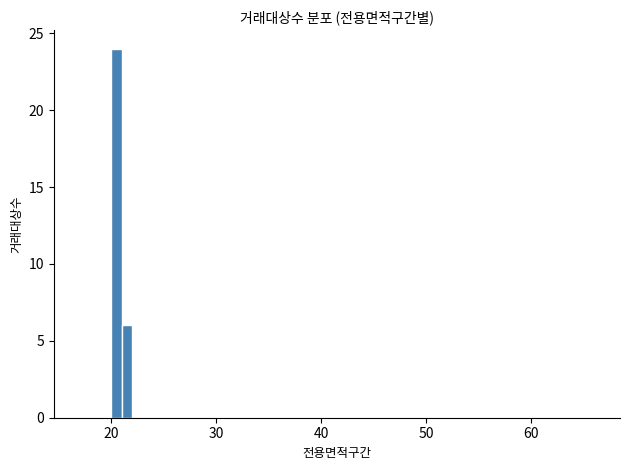

Around what value on the x-axis is the tallest bar? Give the approximate position of its centre, as read against the axis.

21